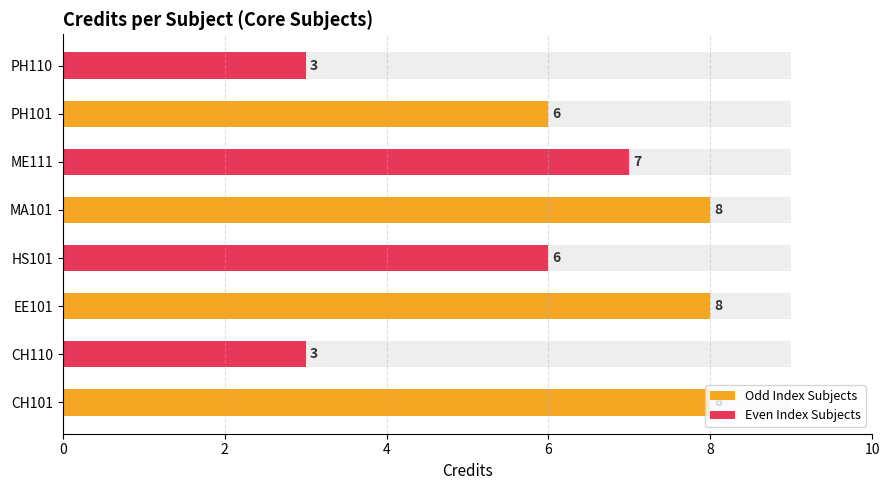

True or false: the data shows 4 at PH110.

False